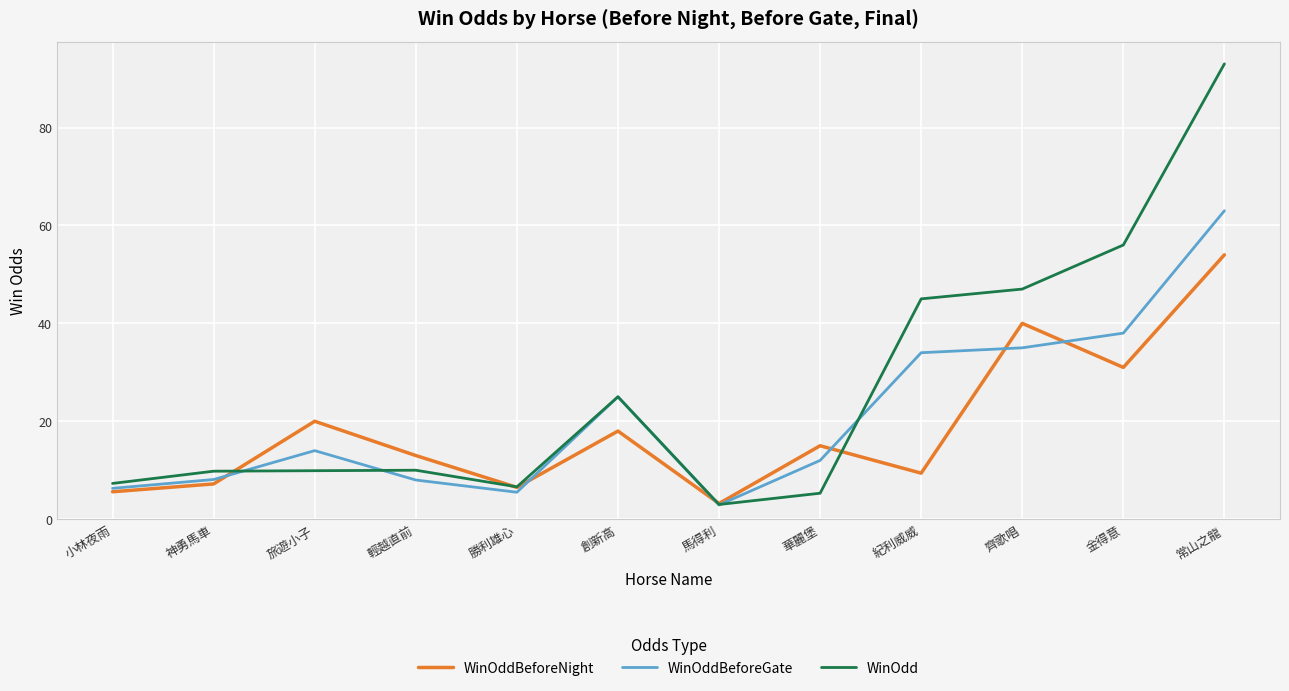

At which category is the sum across all series the highest?

常山之龍